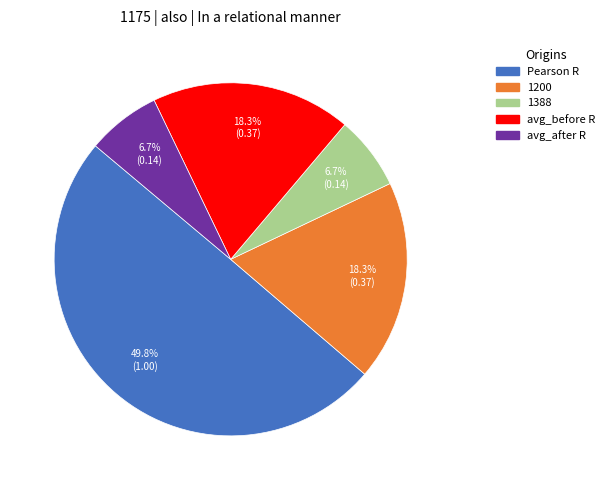

How many segments does this pie chart have?

5